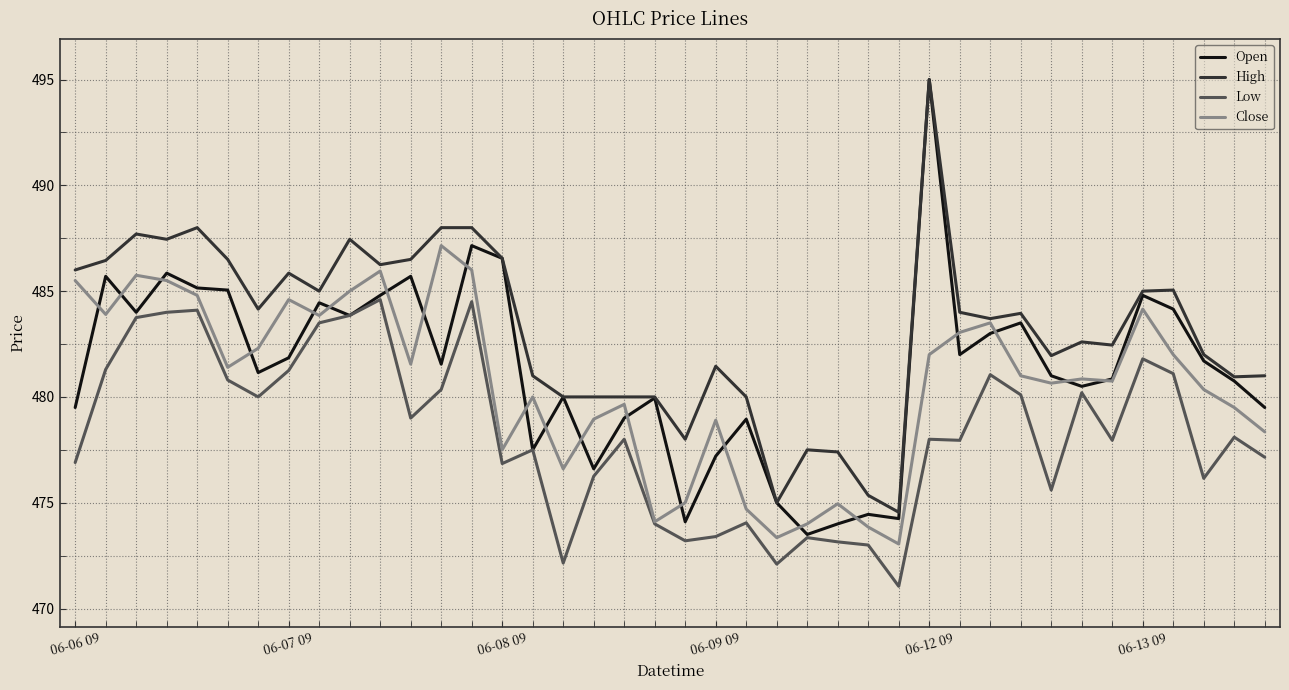

Which series has the largest total across all categories?

High